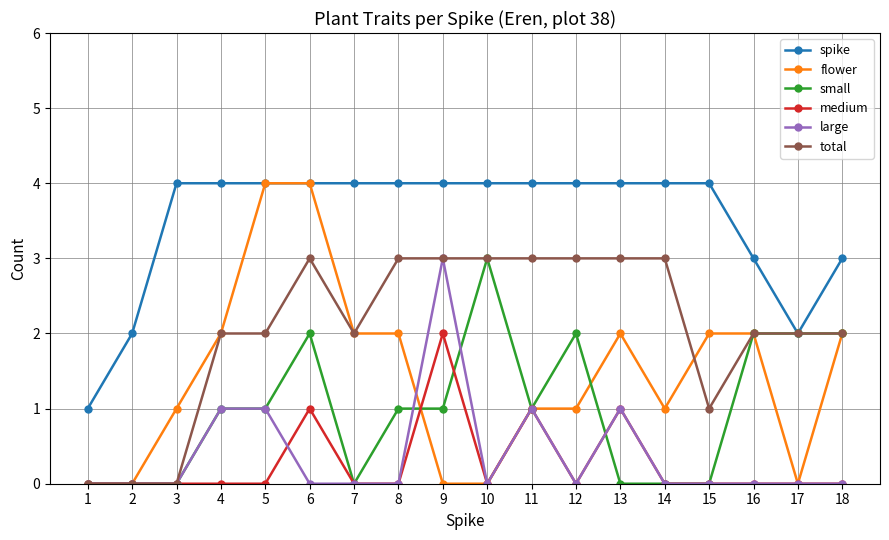

What are all the series names shown in the legend?

spike, flower, small, medium, large, total